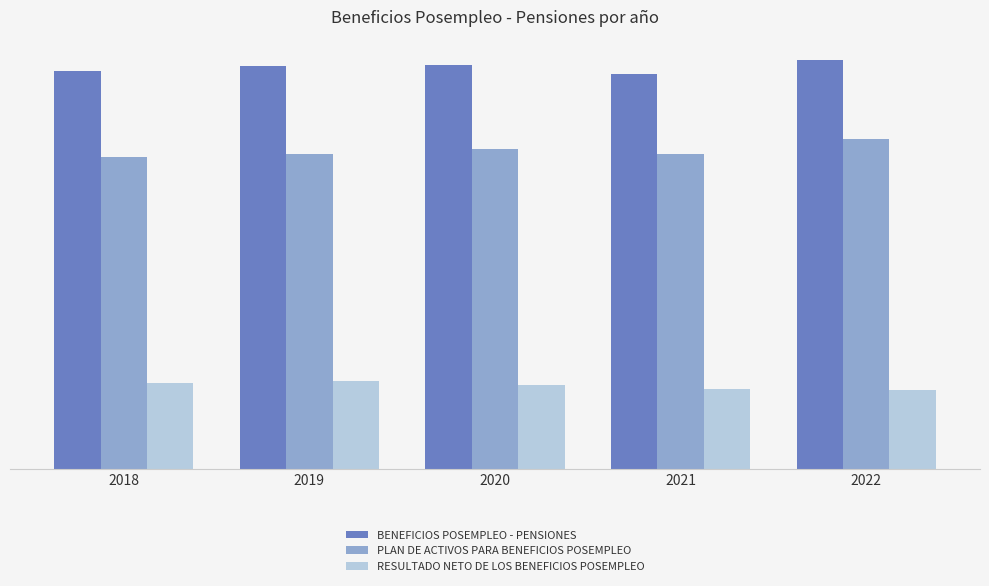

Are the bars horizontal?

No